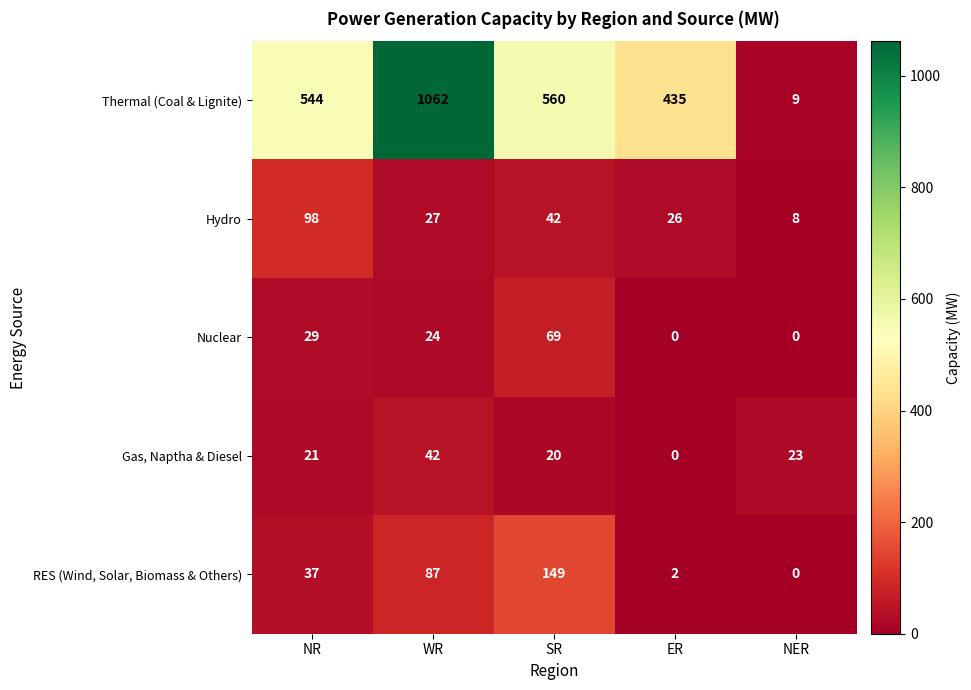

Rank the series by their maximum value, from lowest to highest.

Gas, Naptha & Diesel, Nuclear, Hydro, RES (Wind, Solar, Biomass & Others), Thermal (Coal & Lignite)